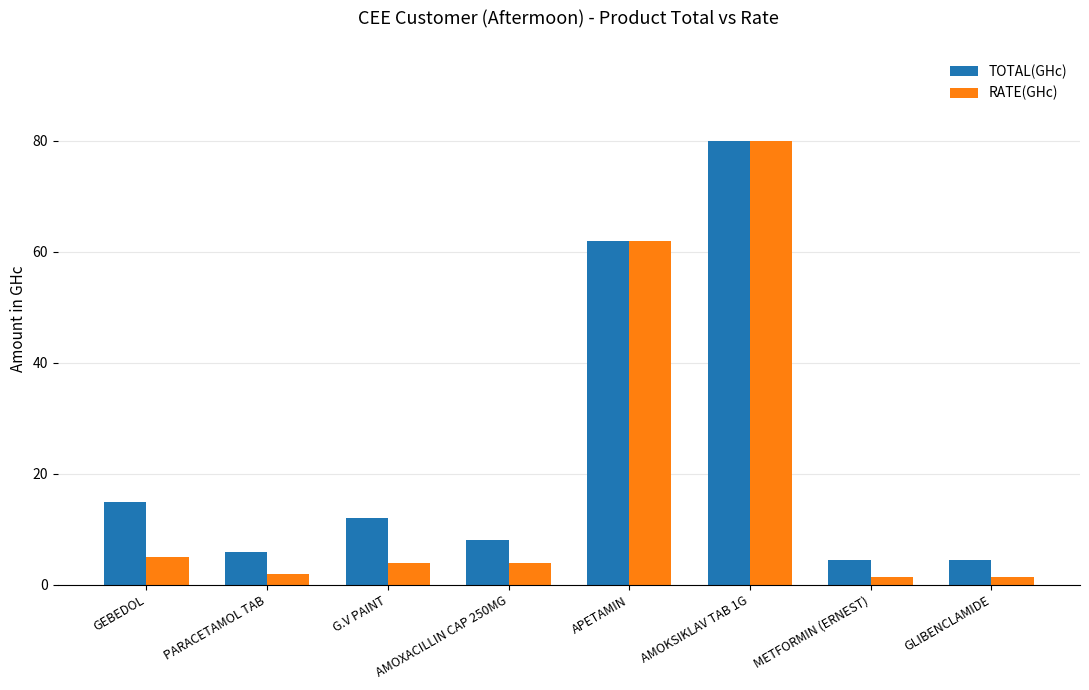

Rank the series at PARACETAMOL TAB from lowest to highest value.

RATE(GHc), TOTAL(GHc)